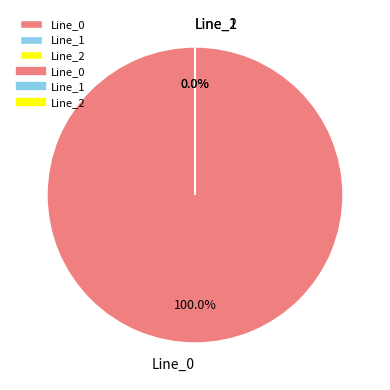

To the nearest percent, what is the combined percentage of Line_0 and Line_2?

100%